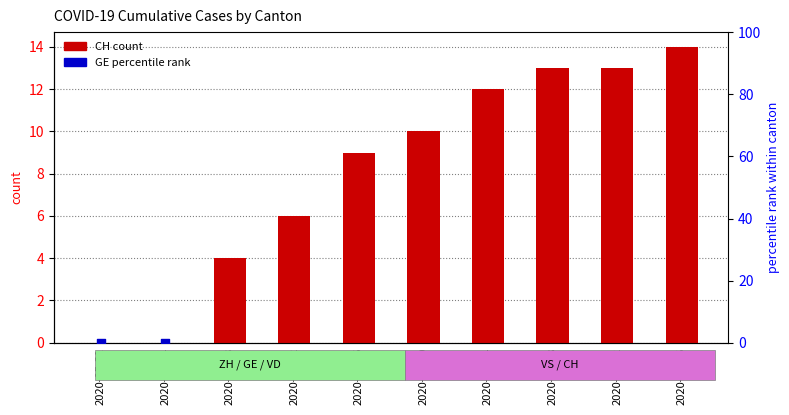

Which series contains the lowest Y value?

CH (count)